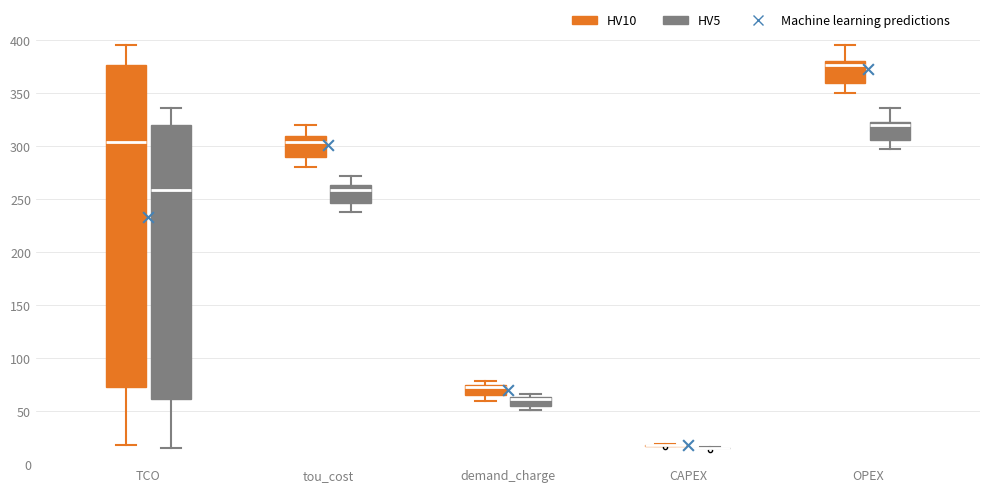

Where does the upper whisker of the box for OPEX (HV10) end on the y-axis? The values are not printed on the chart, so give them approximately, as read against the axis.

395